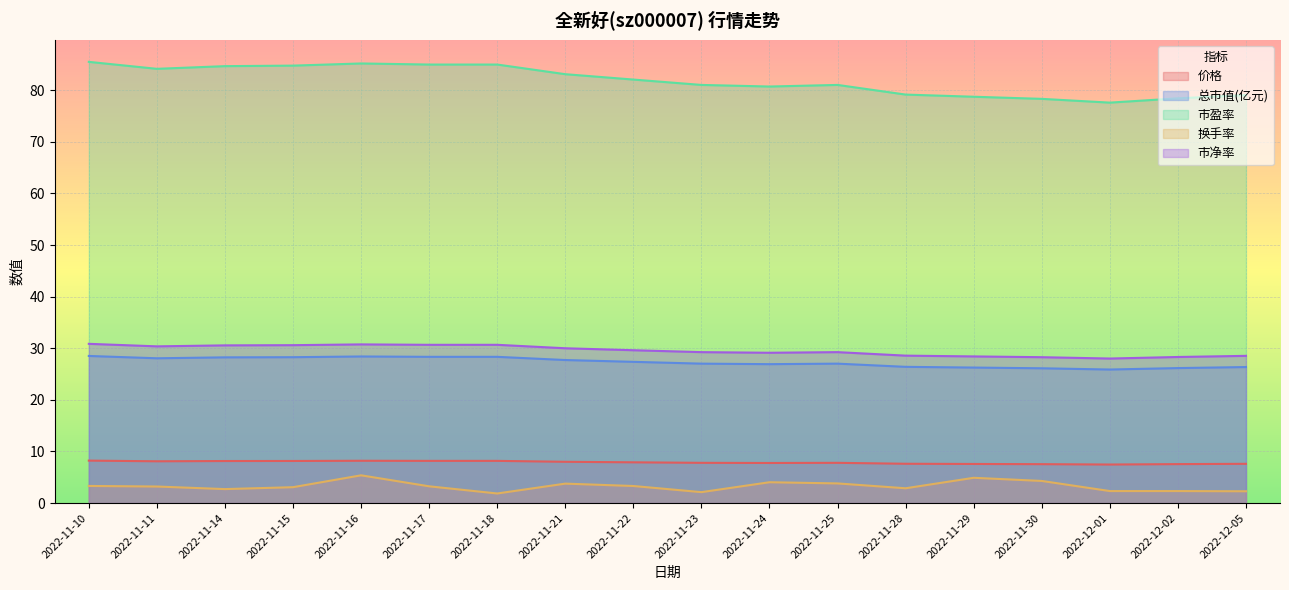

Count the number of categories in the chart.

18